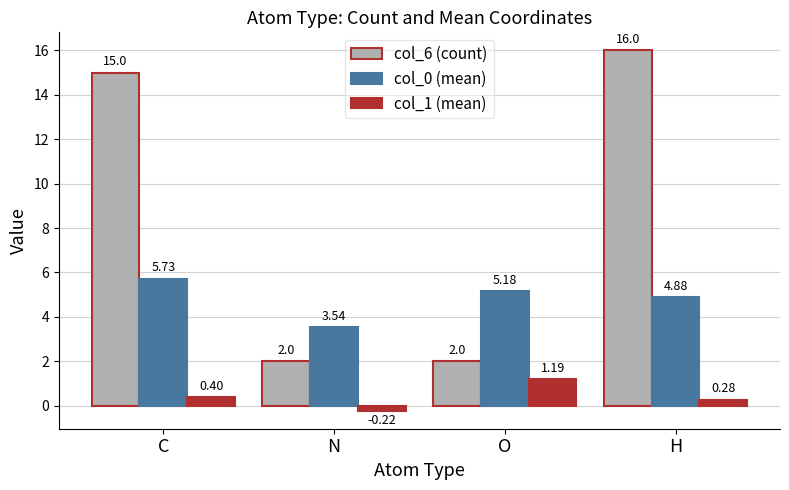

List the series in order of their overall mean, highest first.

col_6 (count), col_0 (mean), col_1 (mean)